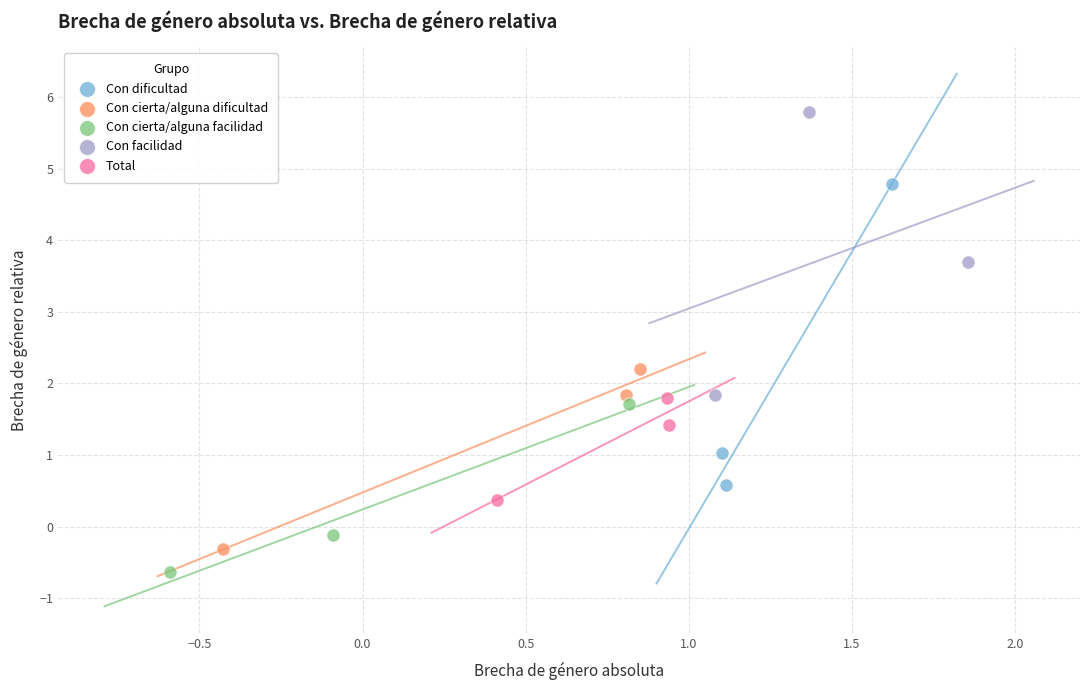

Which series contains the highest Y value?

Con facilidad